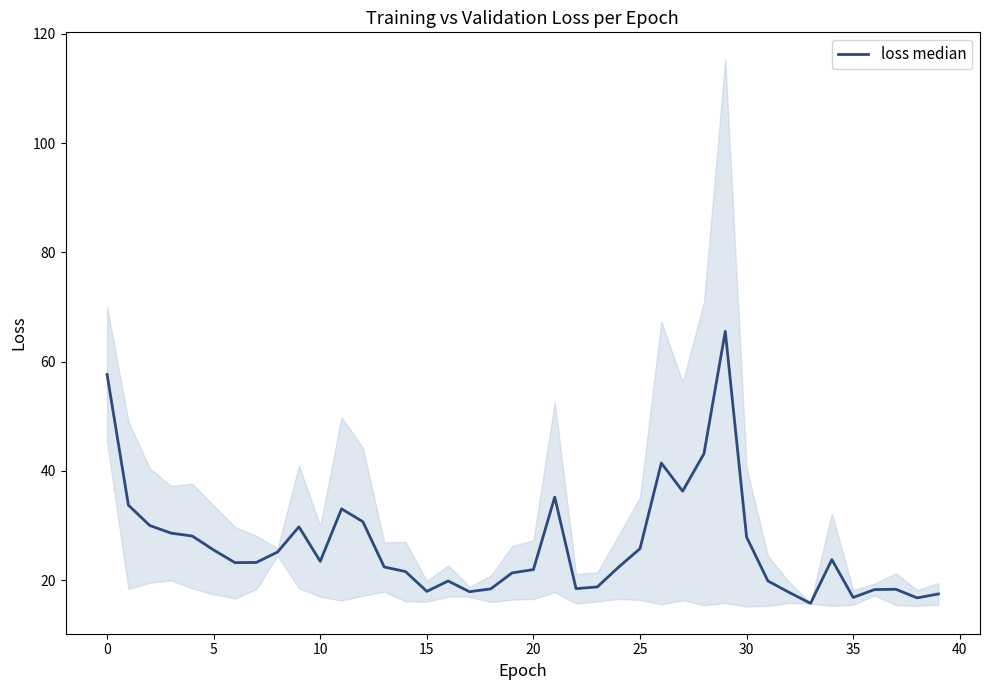

Approximately how many times larger is the value at 31 compared to 13?

0.9